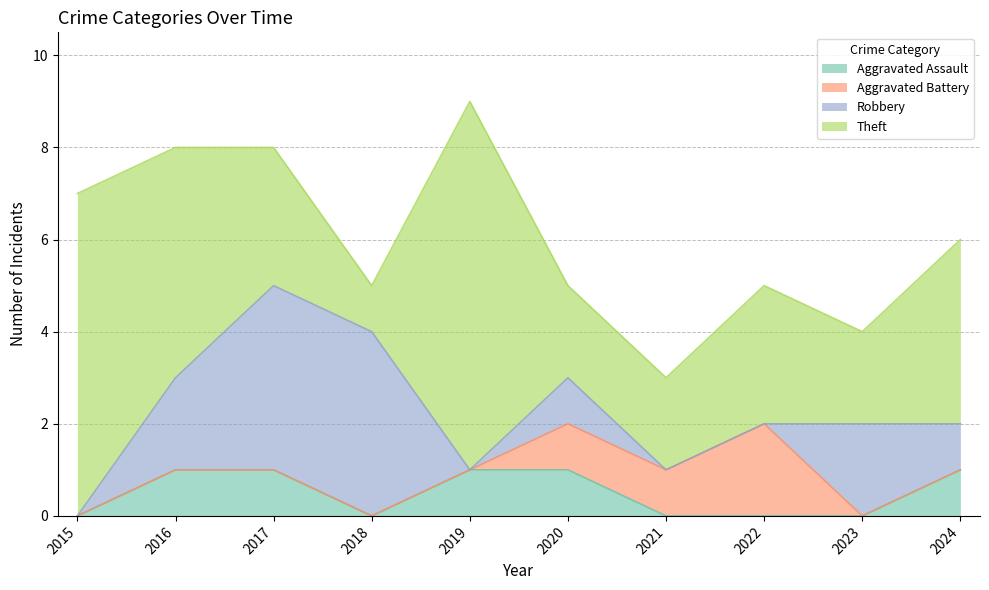

Reading left to right, what are all the values shown in this chart?

Aggravated Assault: 0	1	1	0	1	1	0	0	0	1
Aggravated Battery: 0	0	0	0	0	1	1	2	0	0
Robbery: 0	2	4	4	0	1	0	0	2	1
Theft: 7	5	3	1	8	2	2	3	2	4